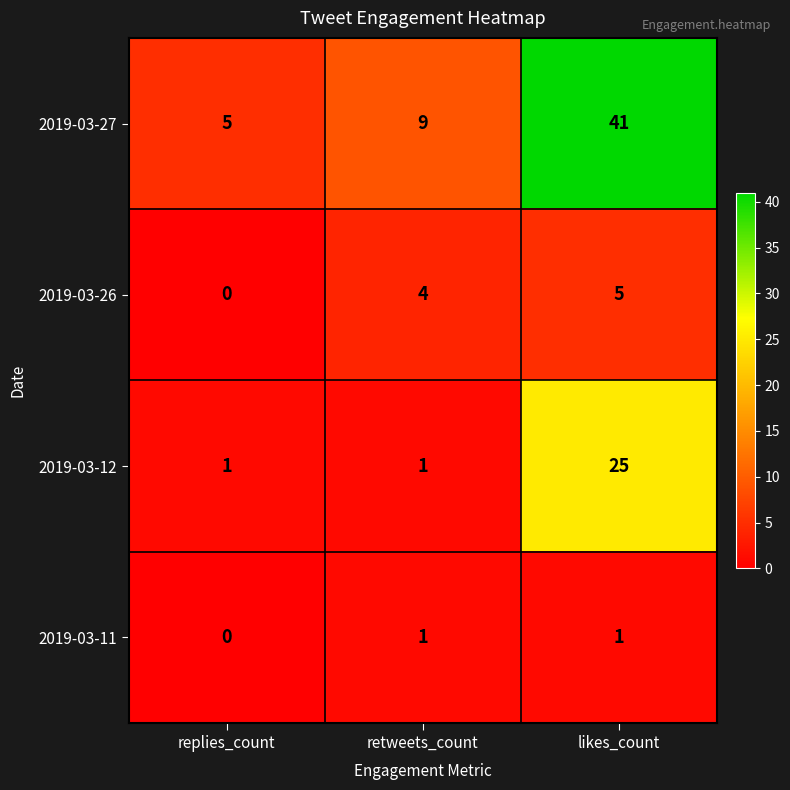

Which category has the lowest value across all series?

replies_count